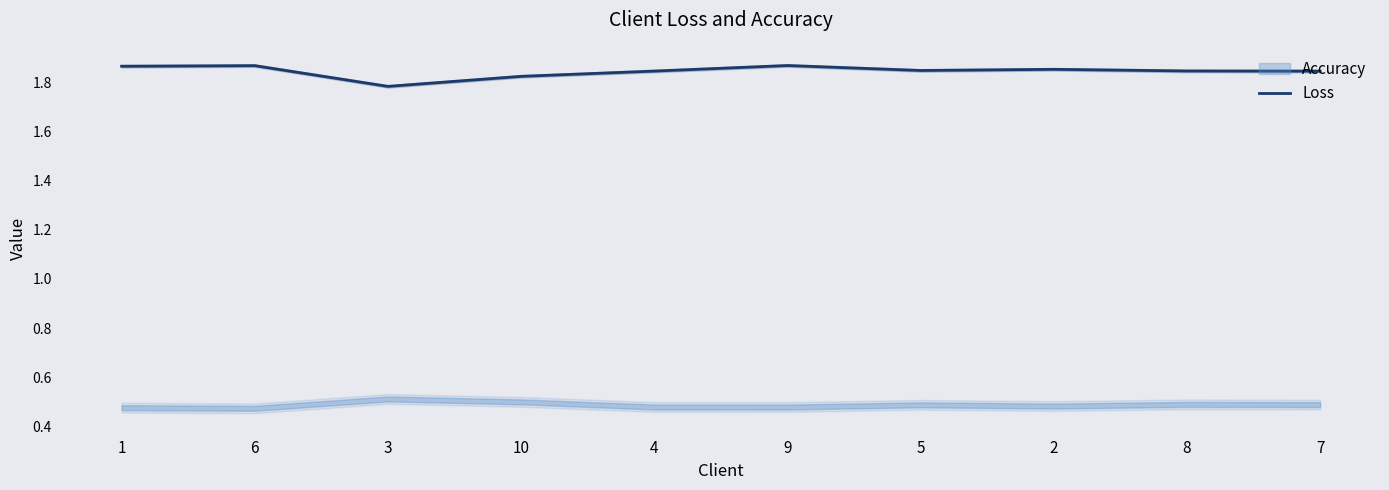

Rank the categories by value from lowest to highest.

3, 10, 7, 4, 8, 5, 2, 1, 6, 9